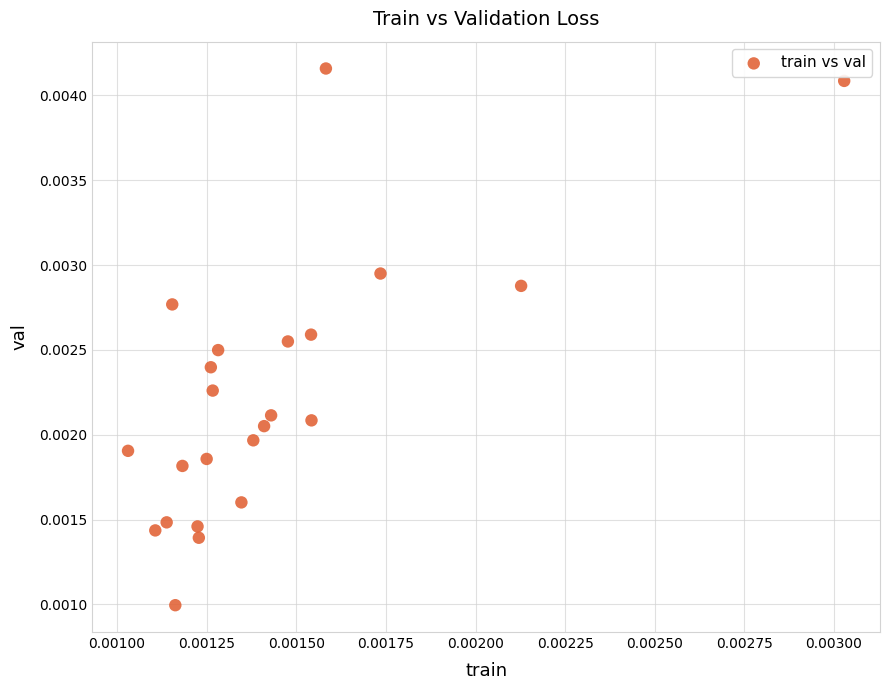

How many points are shown in the scatter plot?

23